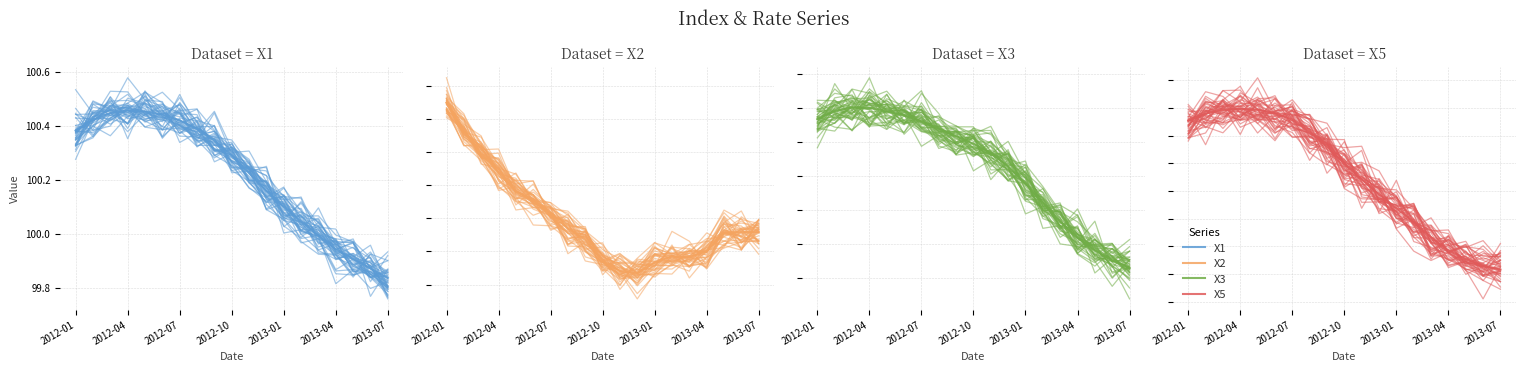

How many categories are shown in the chart?

19